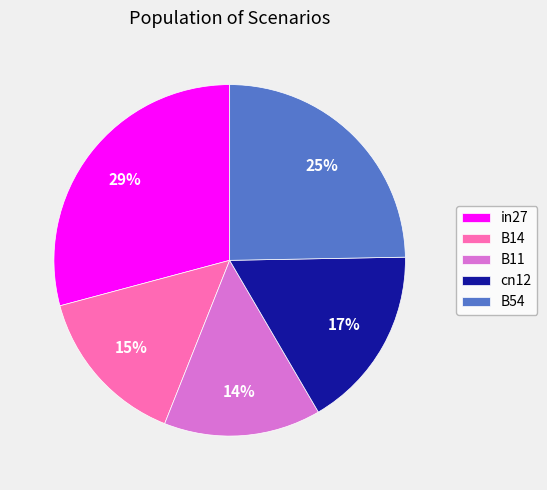

How many segments does this pie chart have?

5